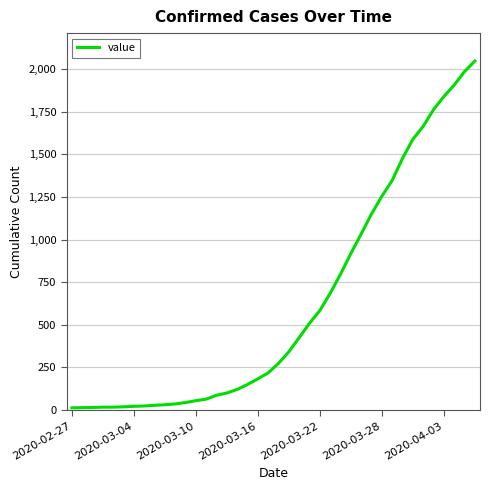

What is the difference between the maximum and minimum values?

2034